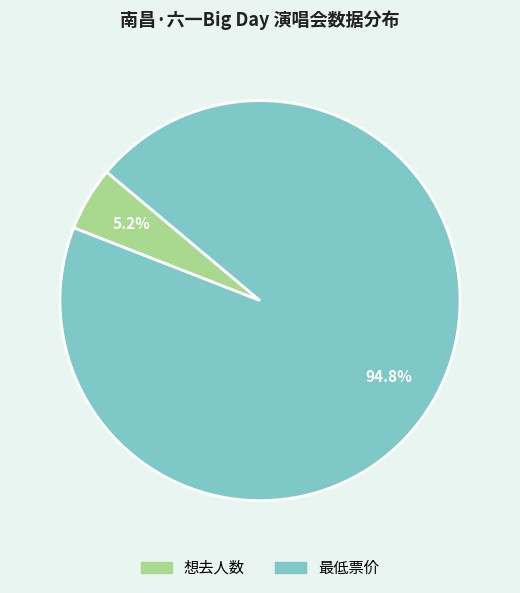

To the nearest percent, what is the combined percentage of 最低票价 and 想去人数?

100%